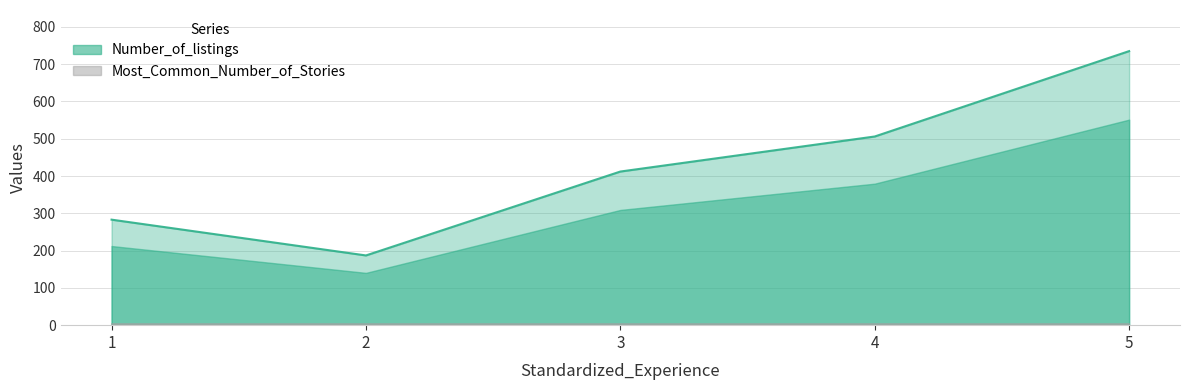

Does the chart have visible grid lines?

Yes